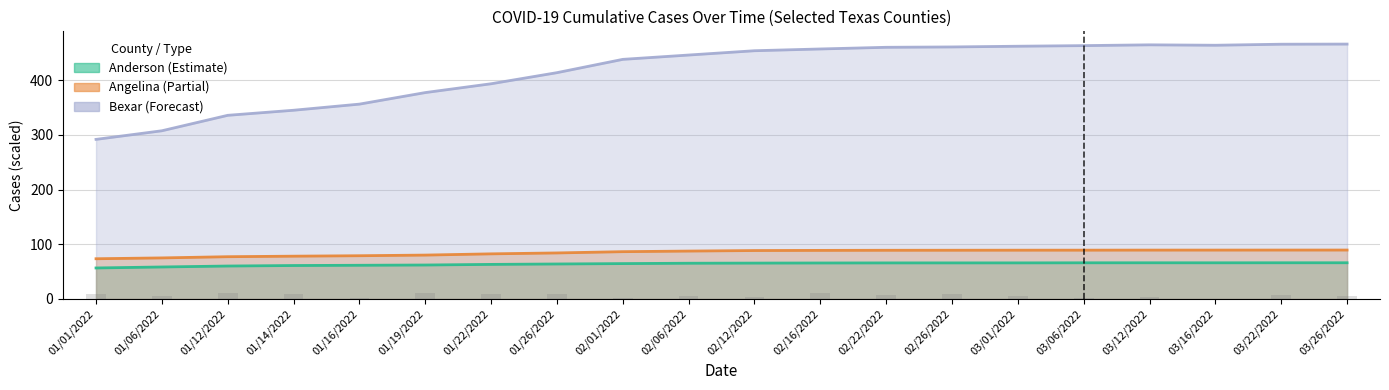

Between 01/19/2022 and 03/06/2022, which series saw the biggest shift?

Bexar